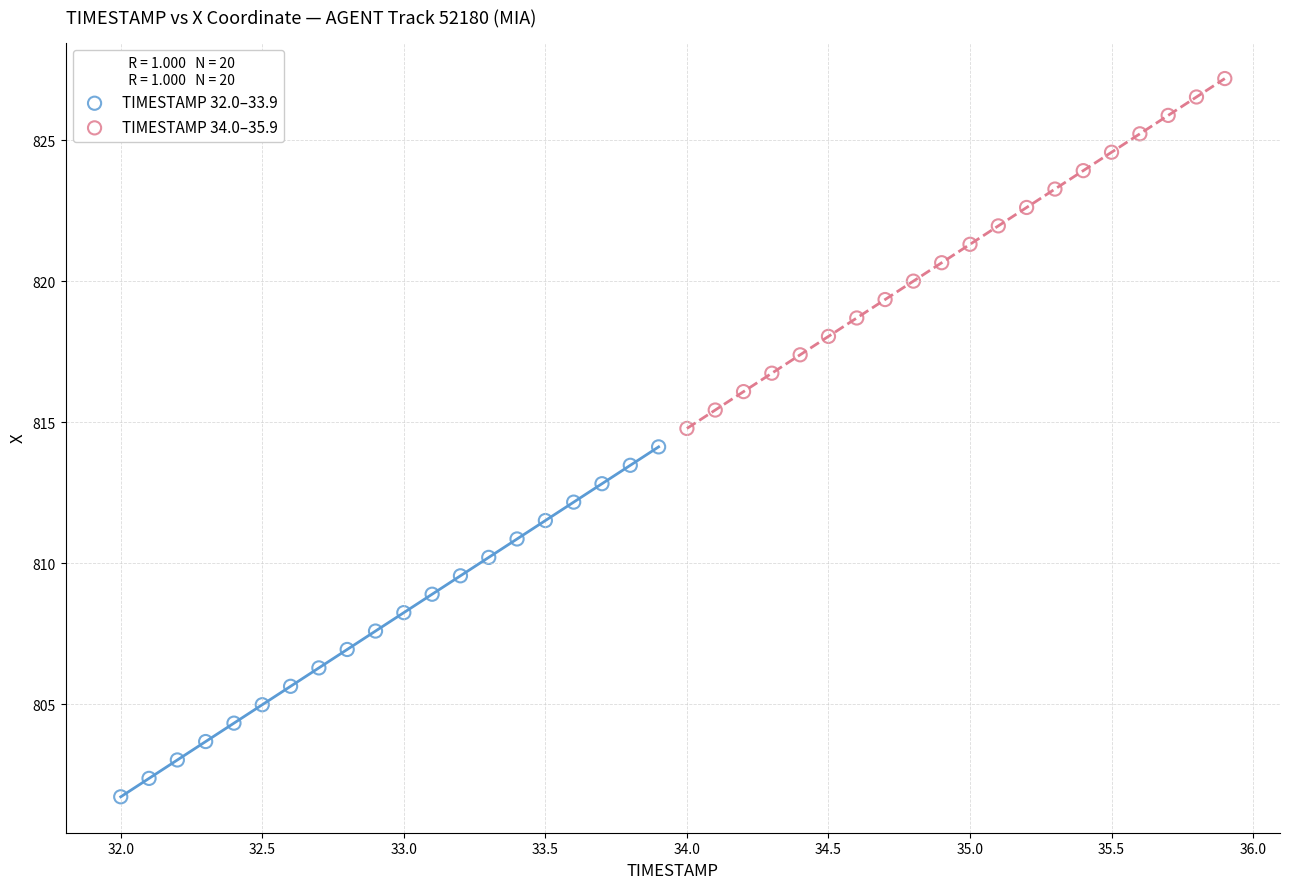

What are all the series names shown in the legend?

TIMESTAMP 32.0–33.9, TIMESTAMP 34.0–35.9